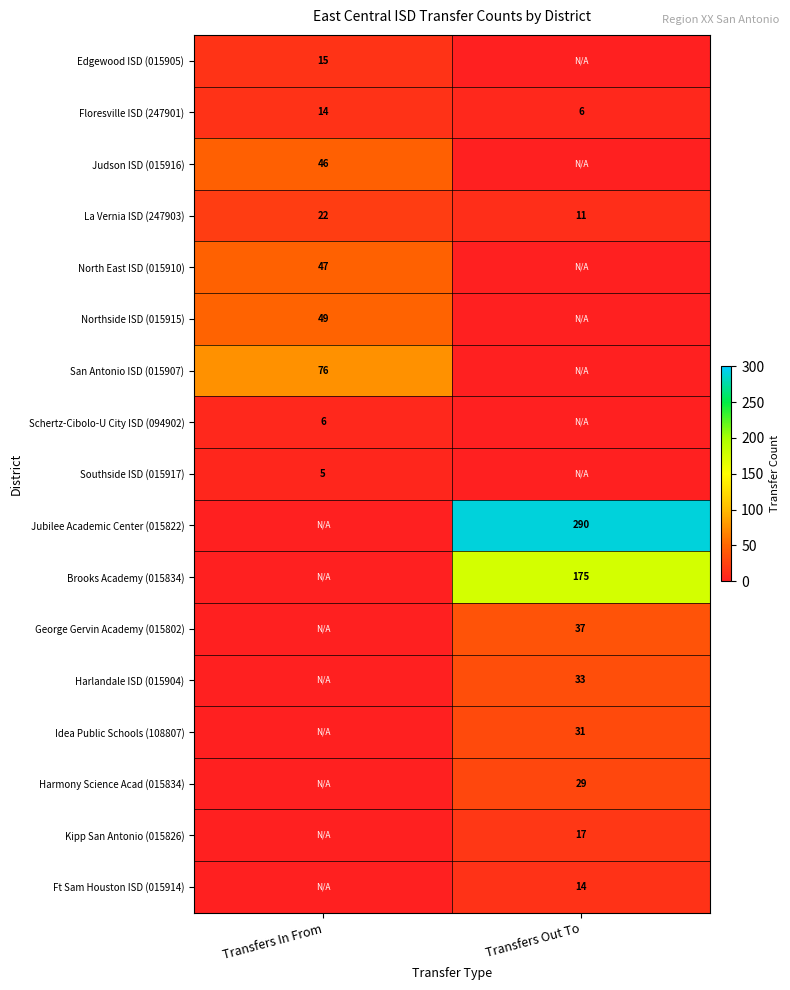

What is the highest value of the La Vernia ISD (247903) series?

22